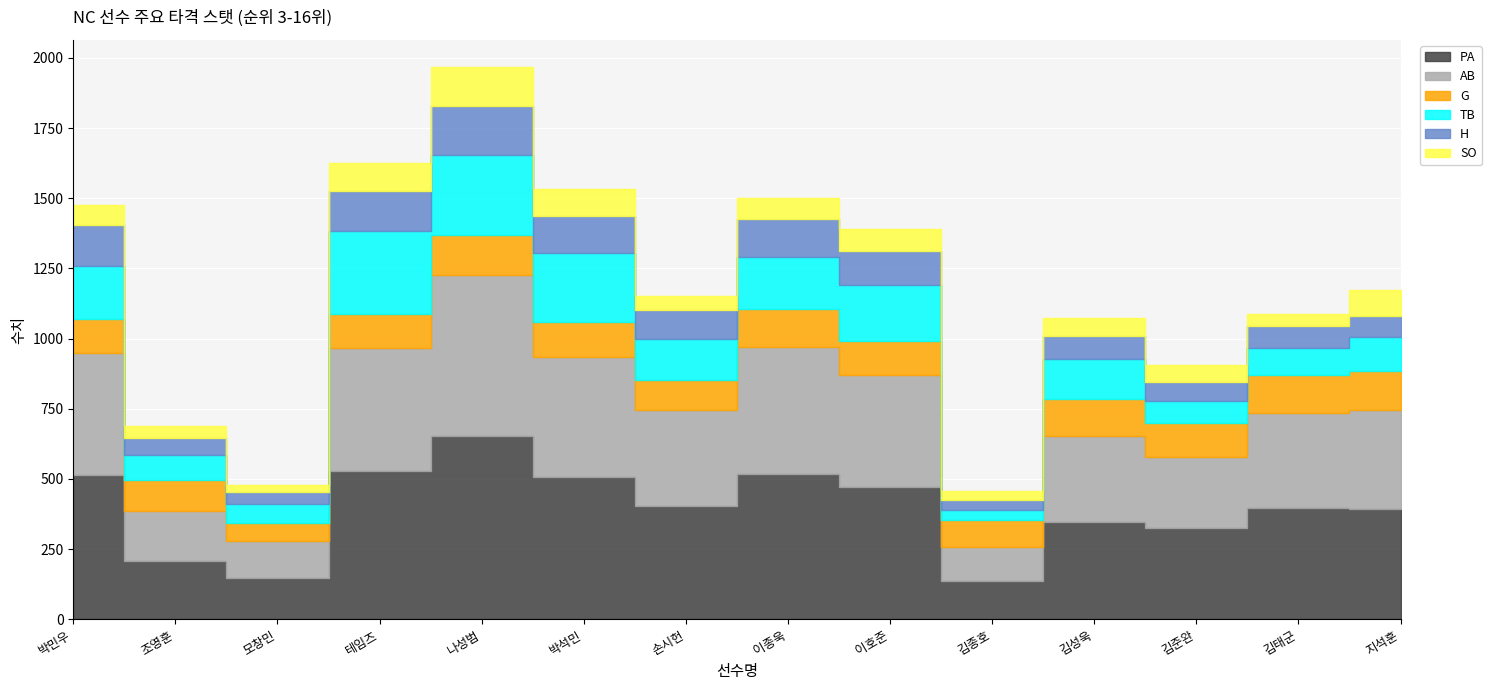

True or false: TB and PA intersect in this chart.

False